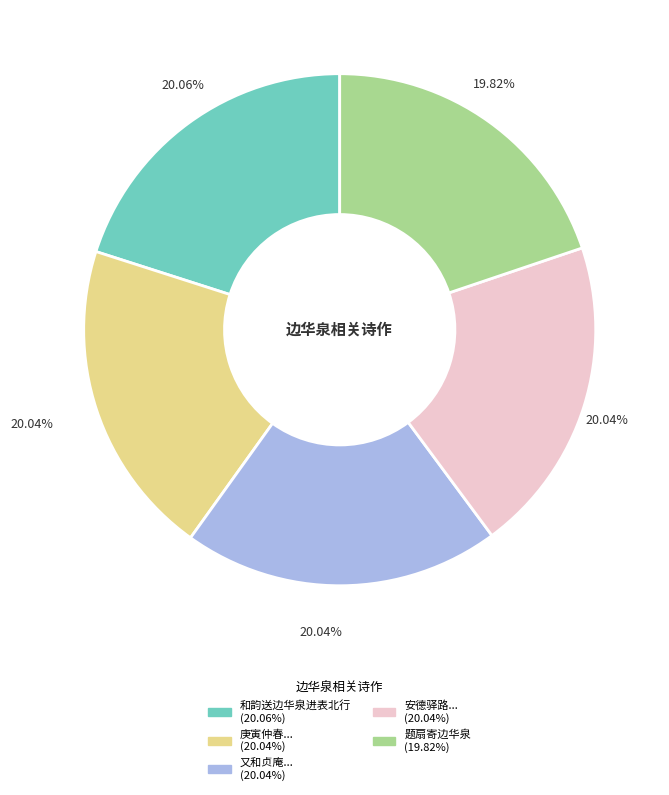

Is there any slice that represents more than half of the pie?

No